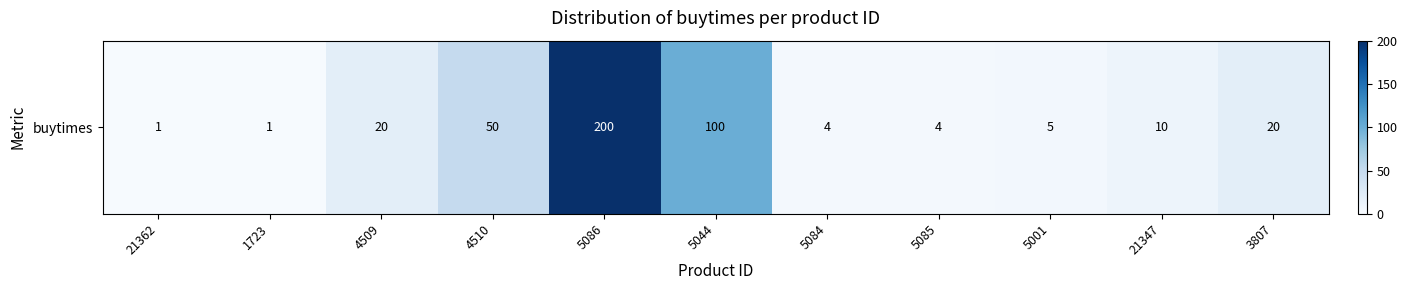

List the labels in order of value, smallest first.

21362, 1723, 5084, 5085, 5001, 21347, 4509, 3807, 4510, 5044, 5086